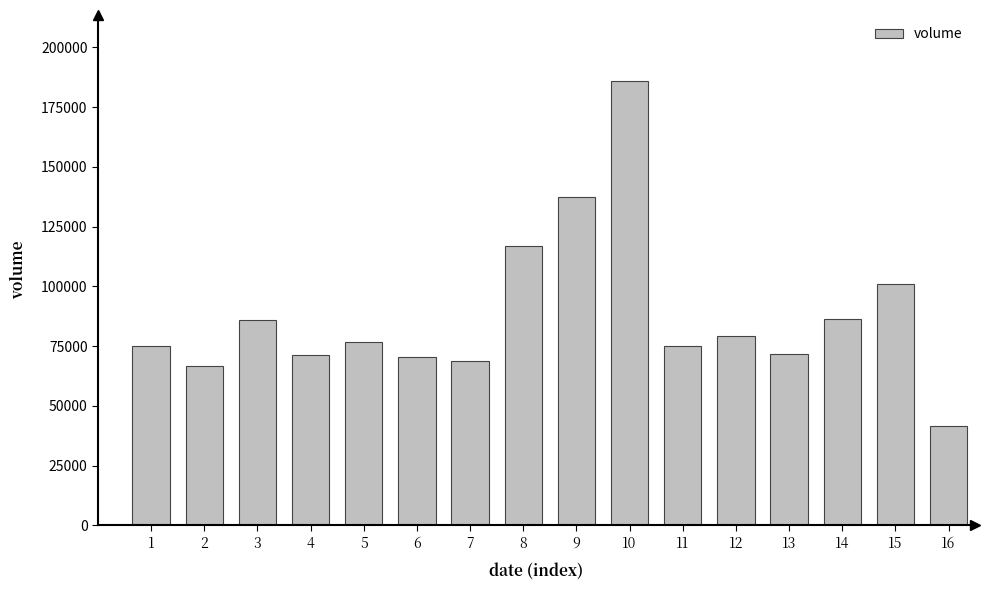

What is the sum of the values at 14 and 7?

155286